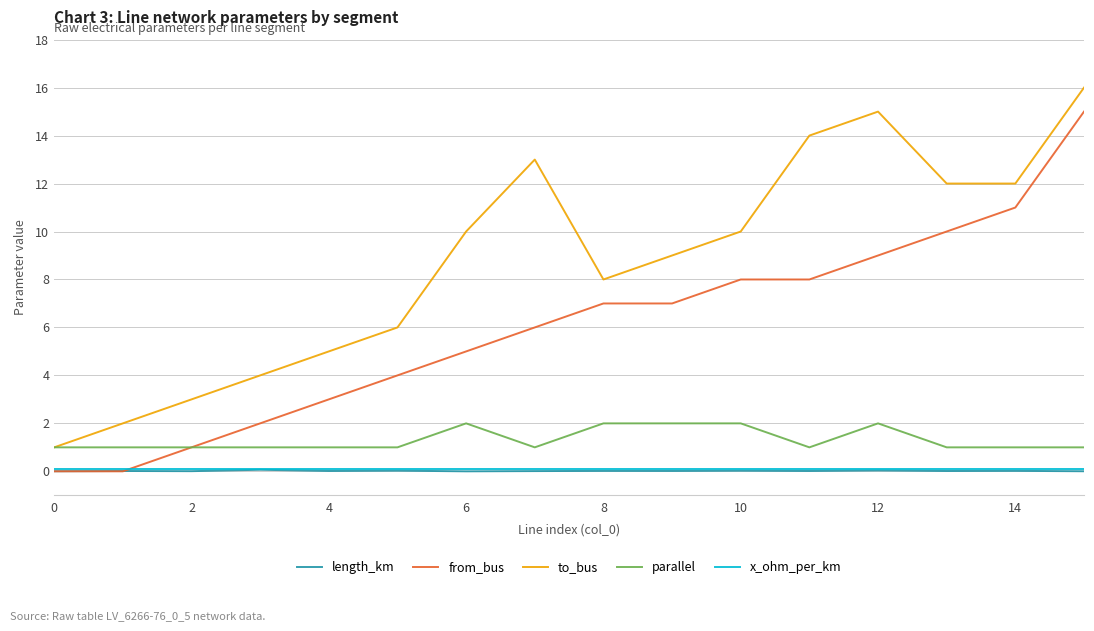

True or false: parallel and length_km intersect in this chart.

False